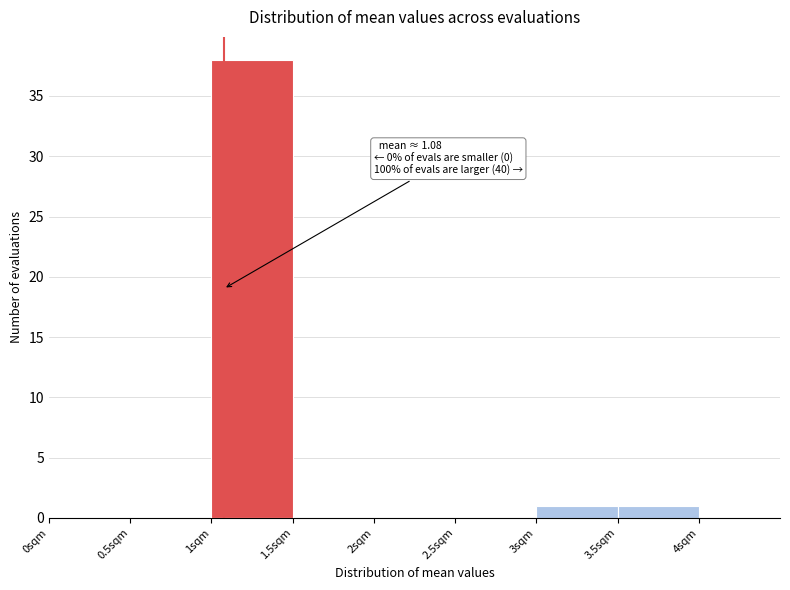

Which range on the x-axis has the tallest bar?

1.0 to 1.5